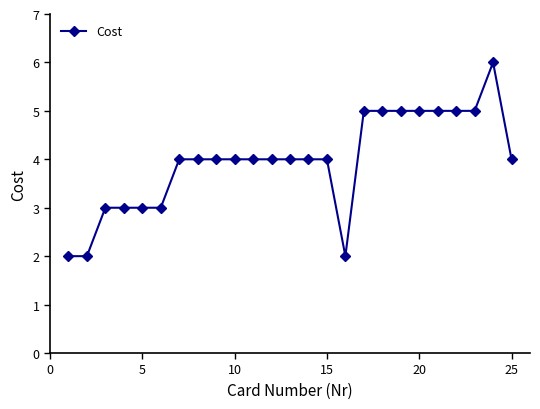

What is the greatest value displayed?

6